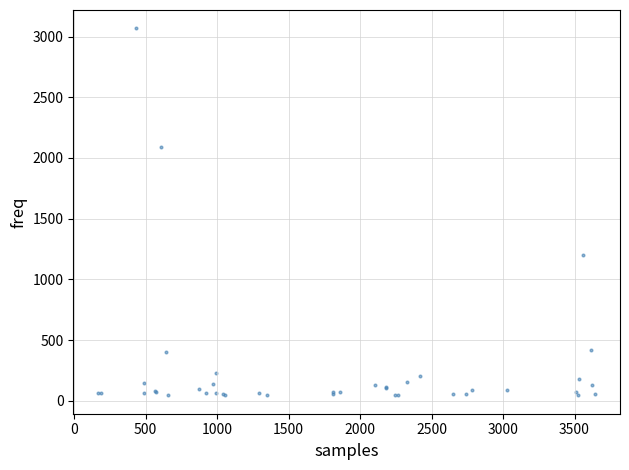

What Y value in the scatter plot is closest to 1556?

1201